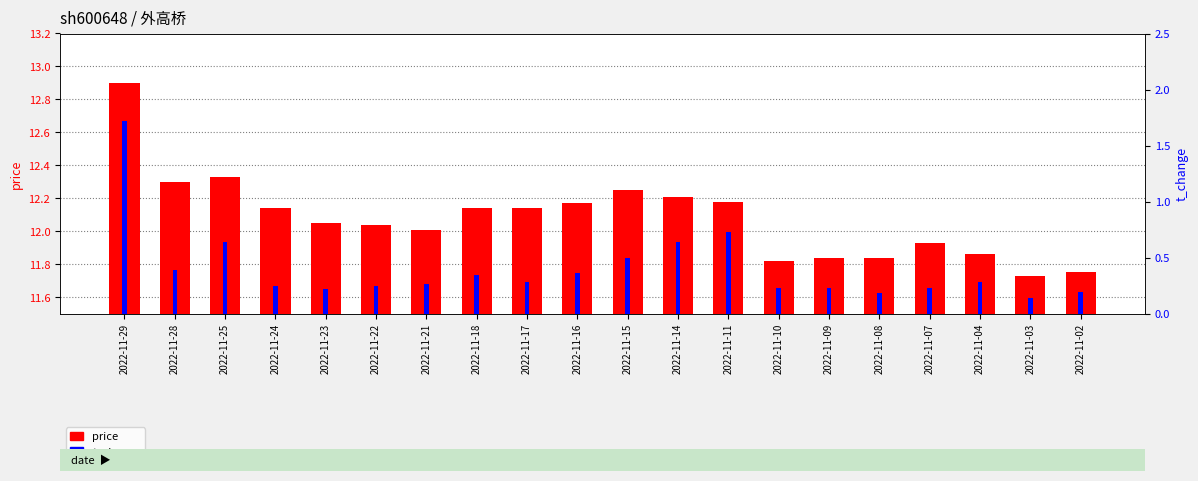

At which category does the chart reach its peak across all series?

2022-11-29